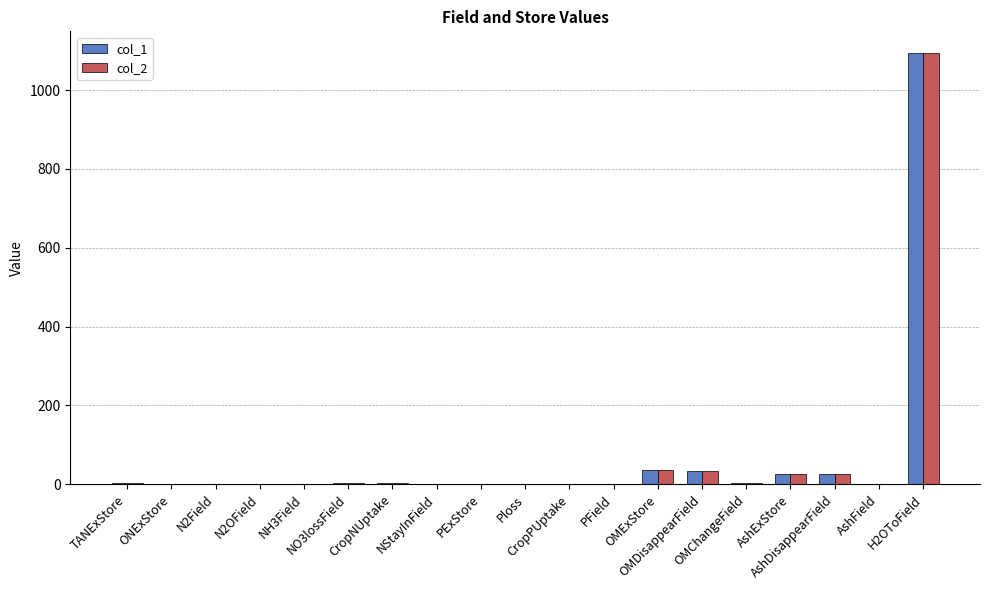

What is the total value across all series at OMDisappearField?

64.9